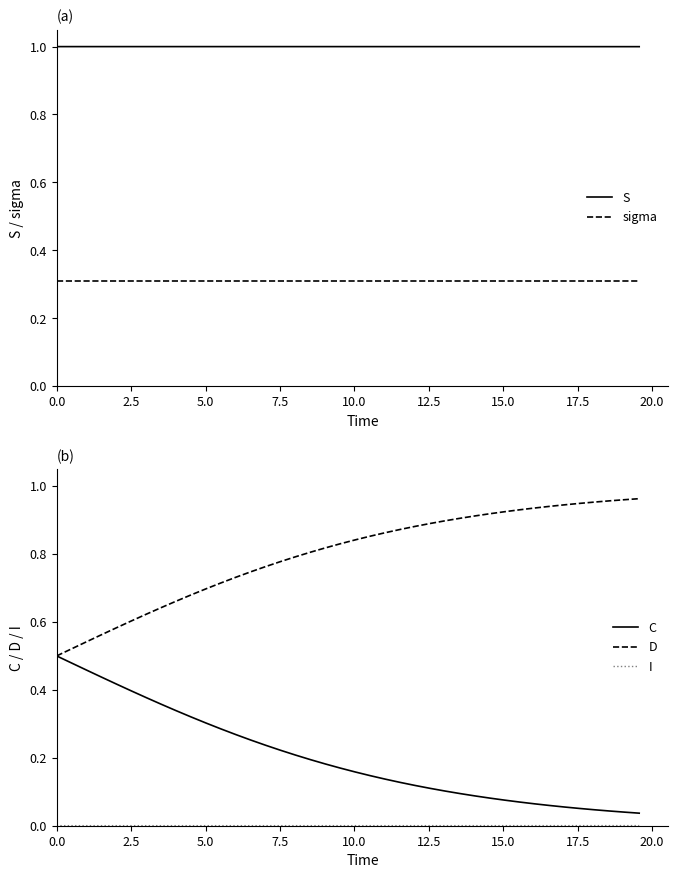

True or false: S and sigma cross at least once.

False